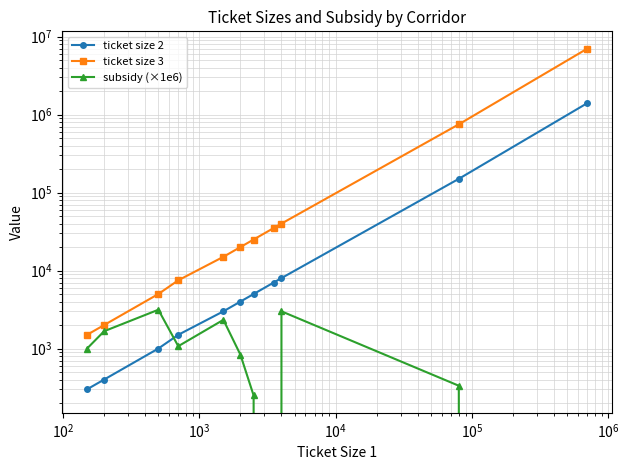

What is the difference between the maximum and second lowest values in the ticket size 3 series?

6998000.0